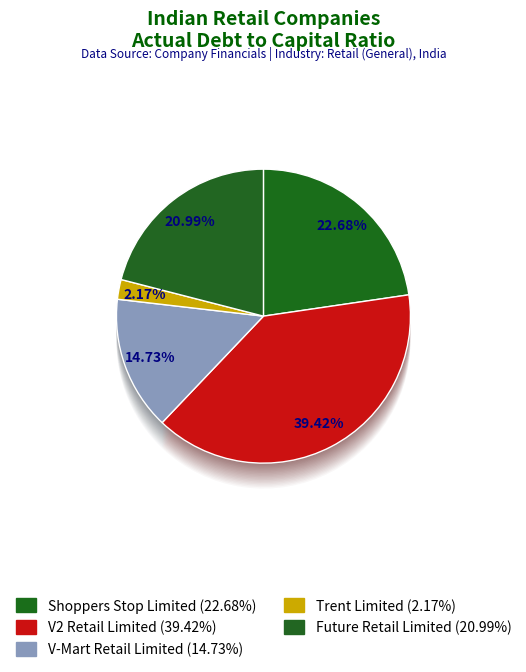

To the nearest percent, what is the difference between the largest and smallest slice percentages?

37%